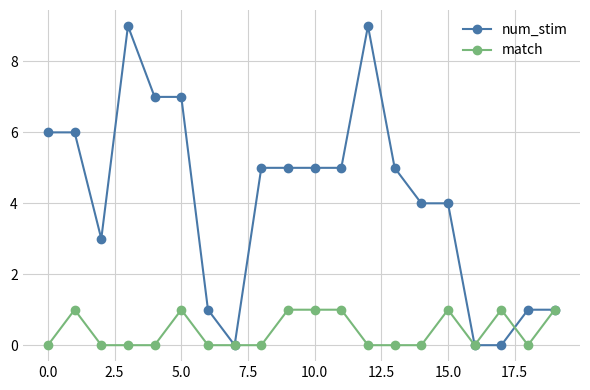

Which series has the largest total across all categories?

num_stim